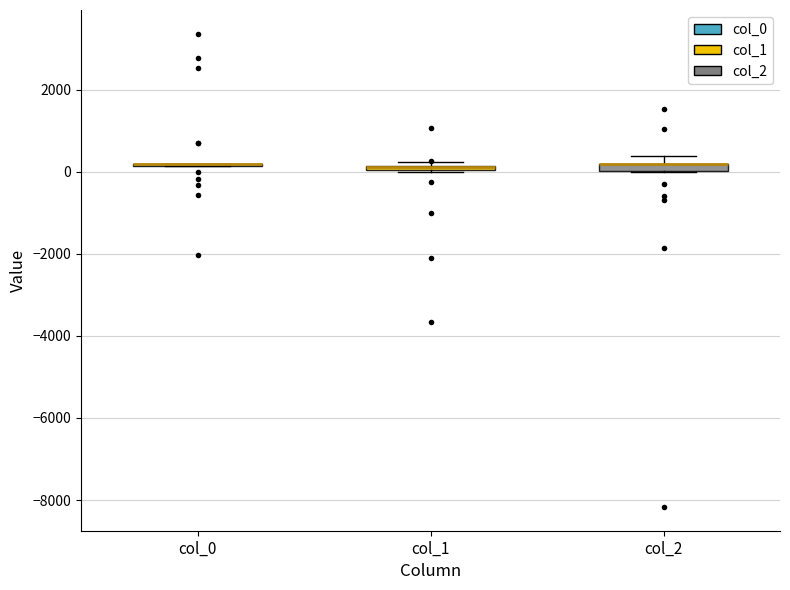

Where is the upper edge of the box for col_1 on the y-axis? The values are not printed on the chart, so give them approximately, as read against the axis.

200